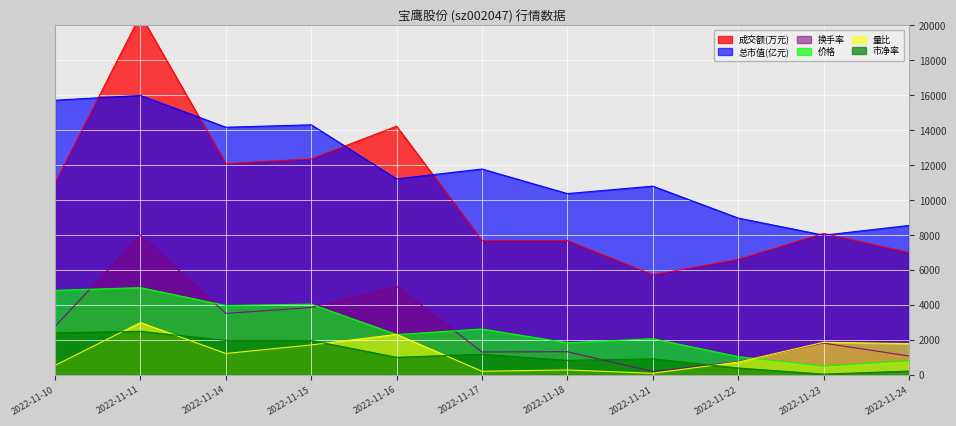

Between 2022-11-10 and 2022-11-18, which series saw the biggest shift?

总市值(亿元)